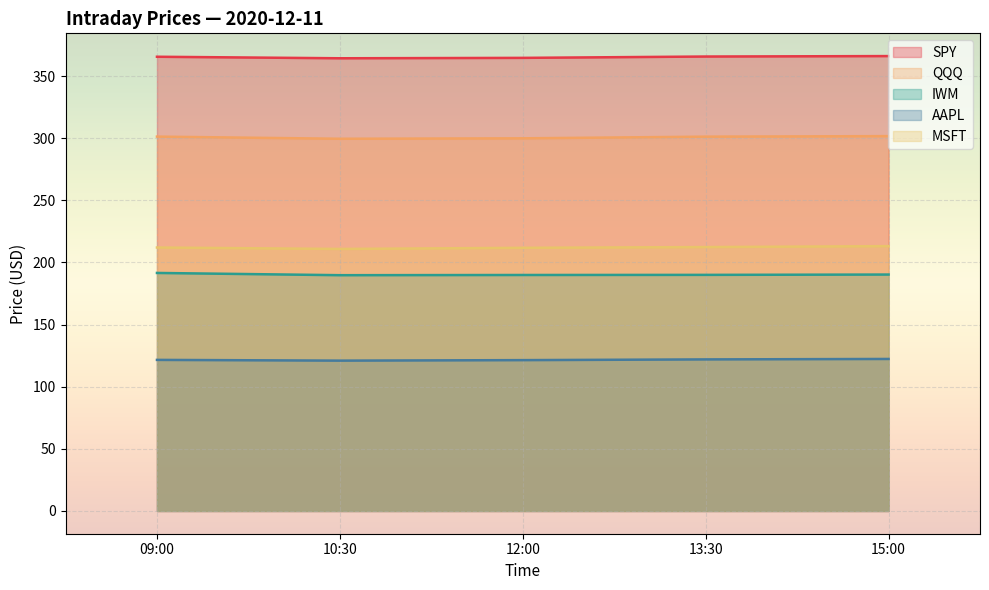

What is the approximate value of AAPL at 12:00?

121.4